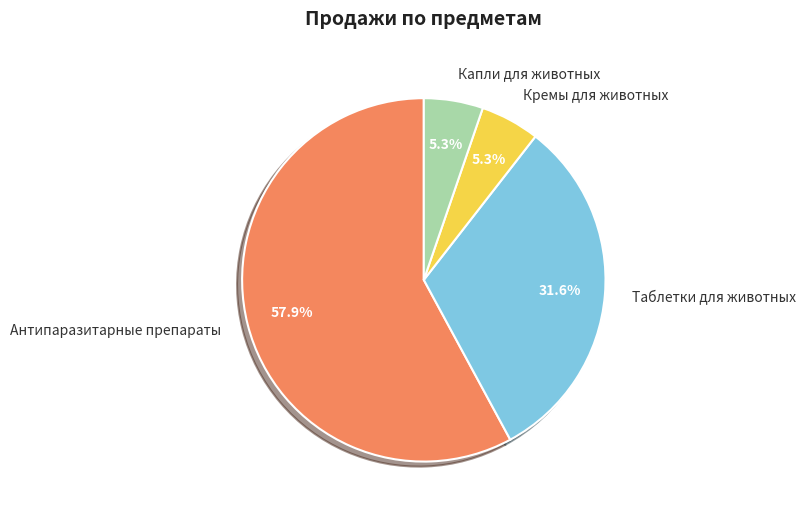

Does Таблетки для животных represent more than half of the total?

No